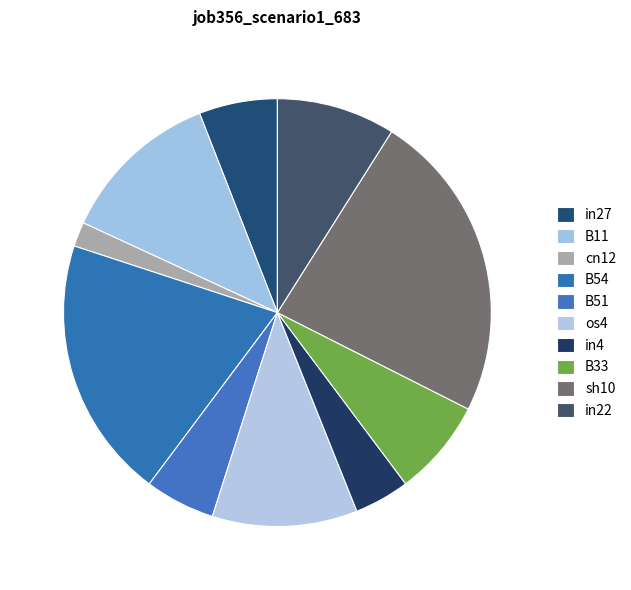

What percentage do sh10 and B54 together represent?

43.3%